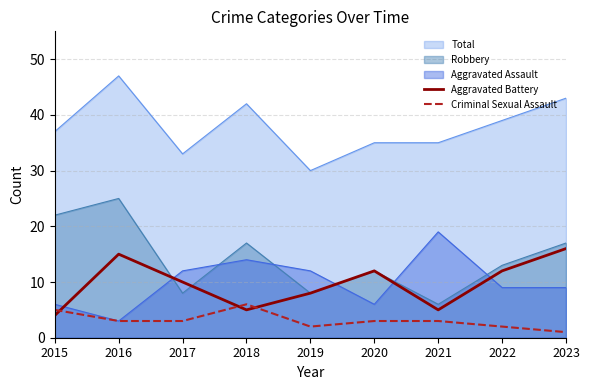

At which label does Aggravated Battery first exceed 10?

2016